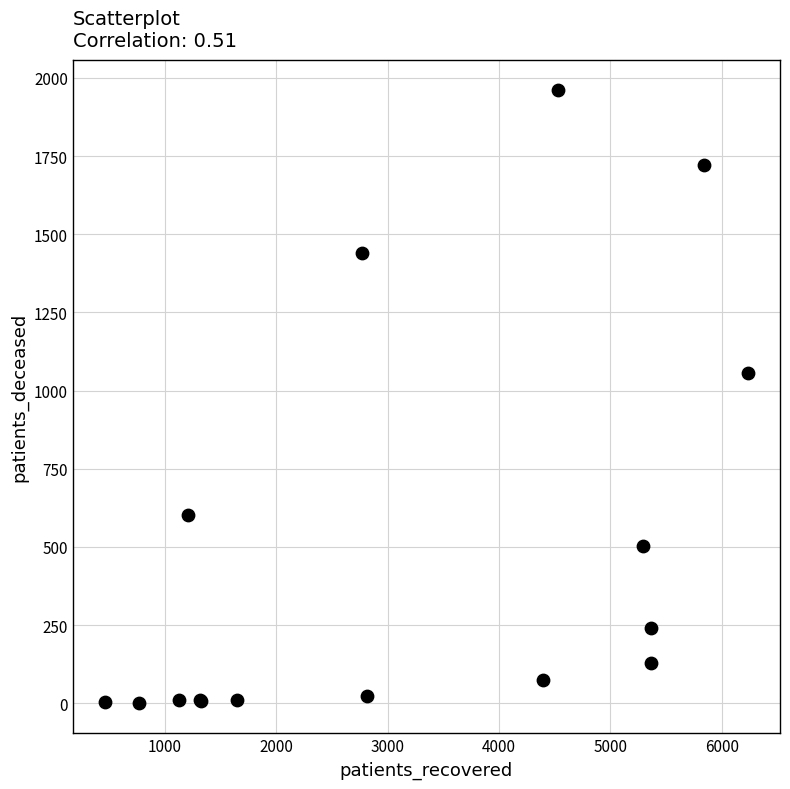

What Y value in the scatter plot is closest to 981?

1056